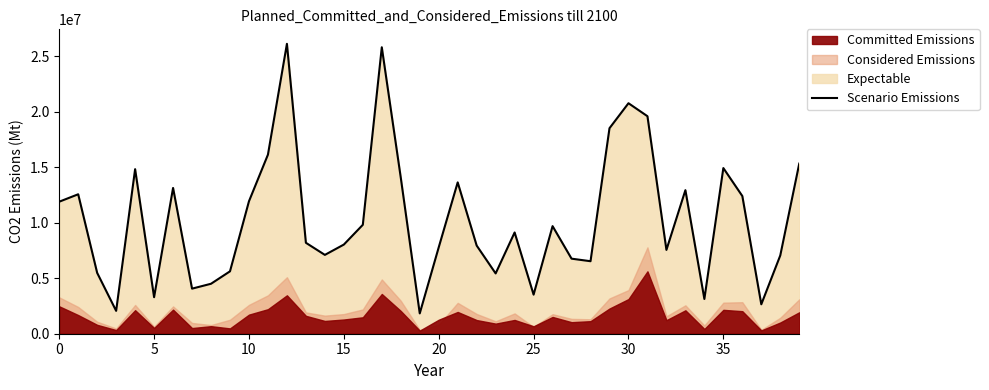

Which label corresponds to the smallest value in the chart?

19